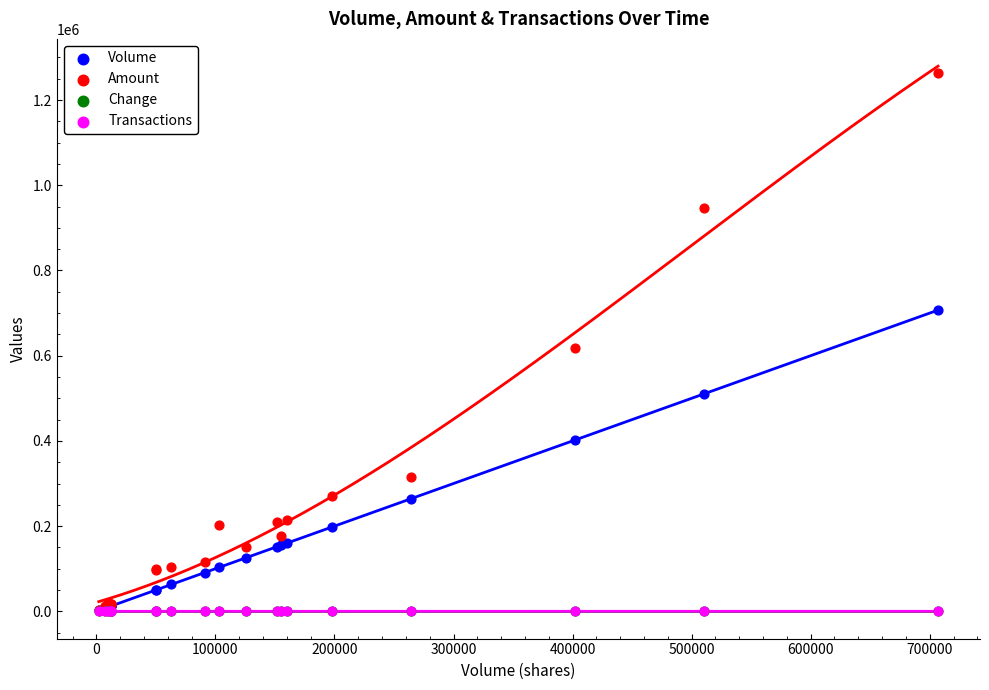

Which series contains the highest Y value?

Amount